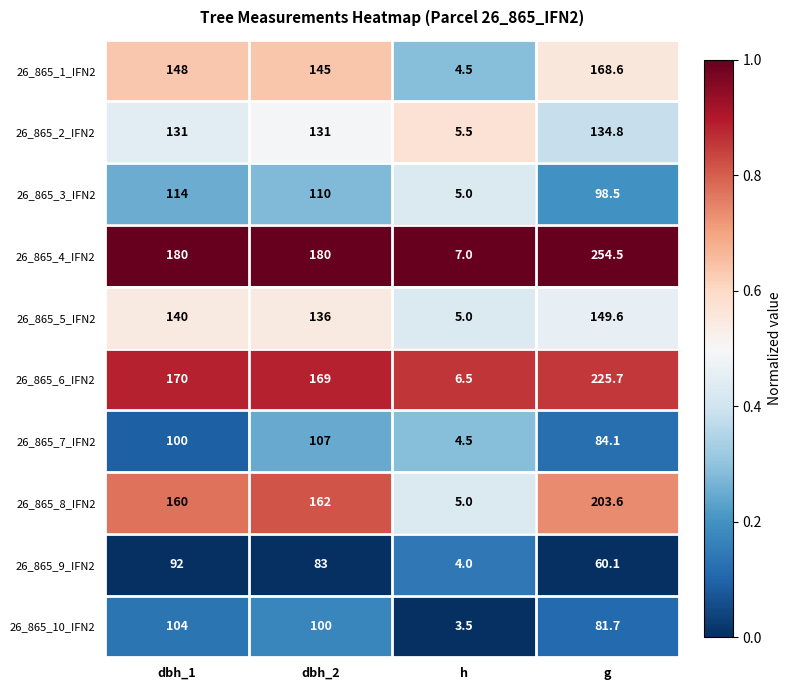

The value of 26_865_4_IFN2 at h is 7.0. True or false?

True